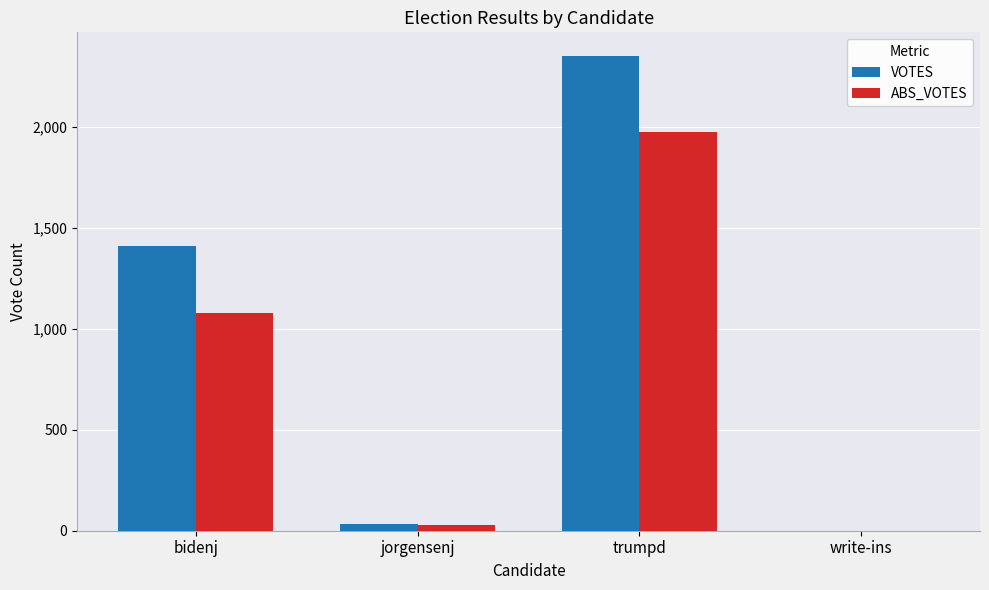

What is the total value across all series at bidenj?

2486